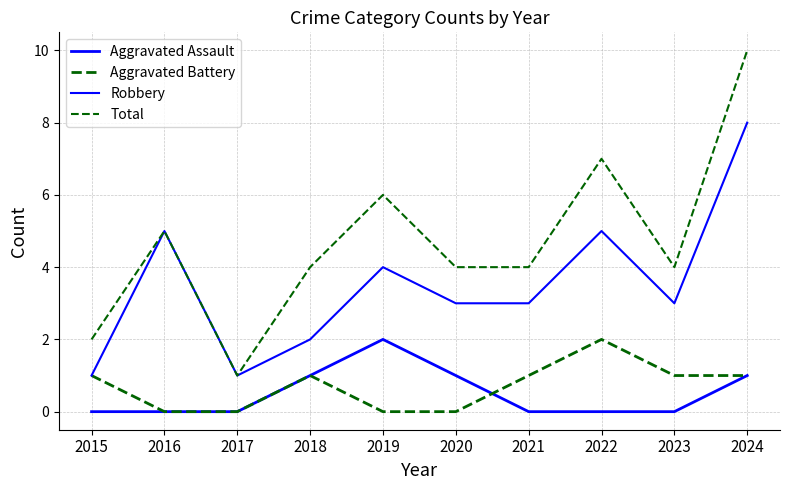

Is this an area chart (filled region under the line)?

No